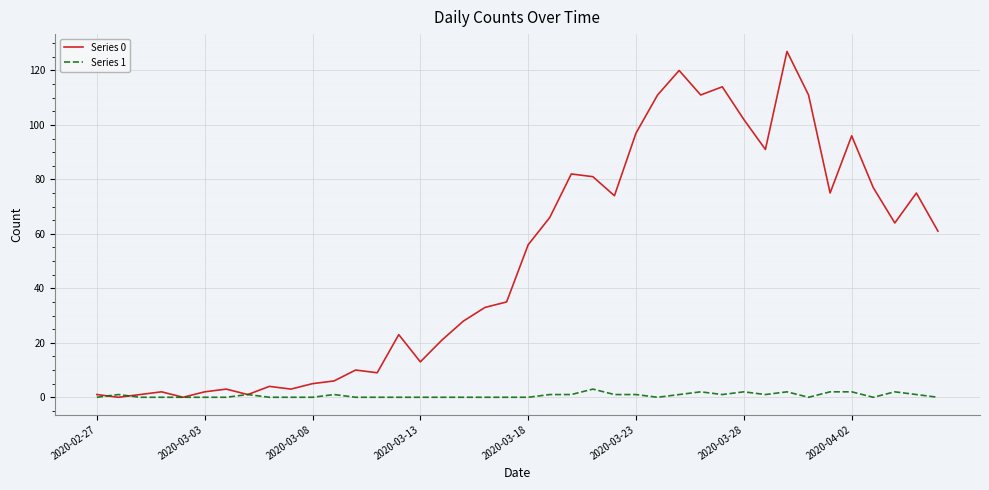

Rank the series by their average value, from lowest to highest.

Series 1, Series 0